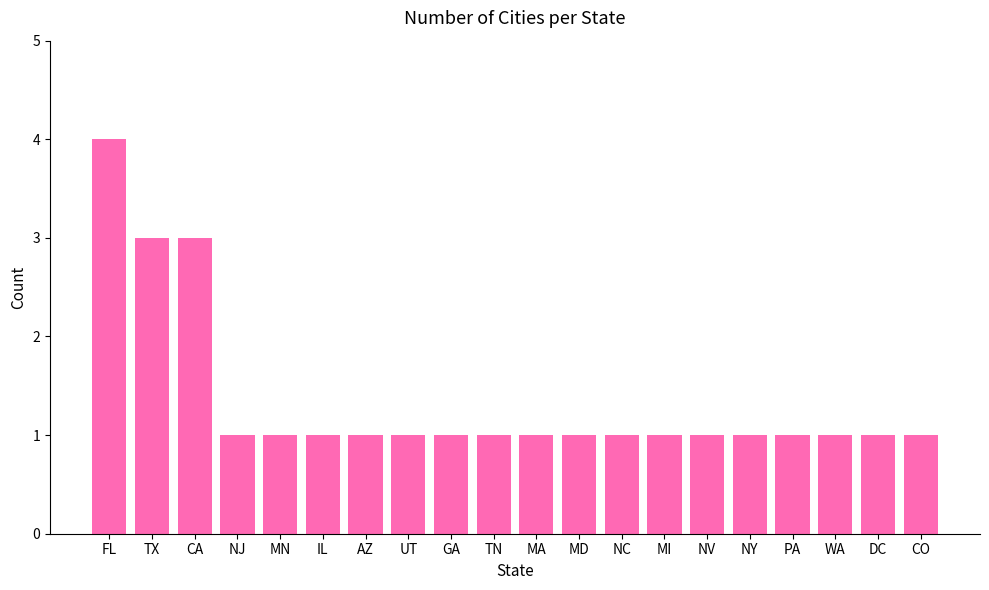

Reading left to right, transcribe all the data shown in this chart.

4	3	3	1	1	1	1	1	1	1	1	1	1	1	1	1	1	1	1	1